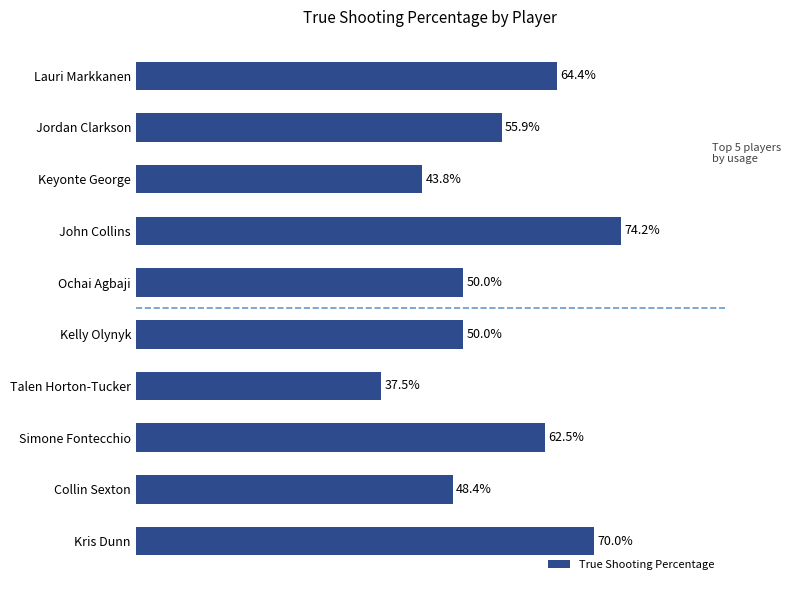

Does the chart contain any negative values?

No